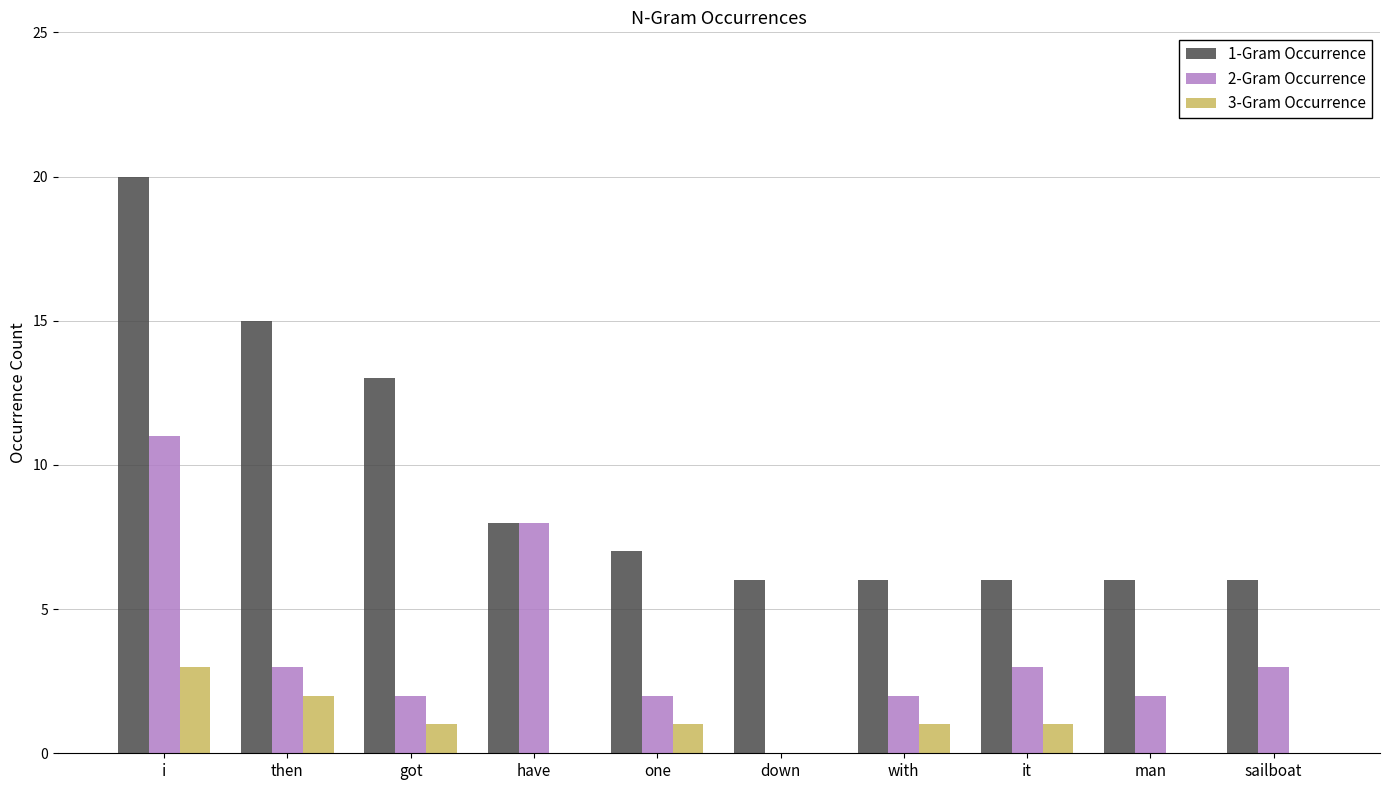

How many 3-Gram Occurrence values are between 0 and 1?

8